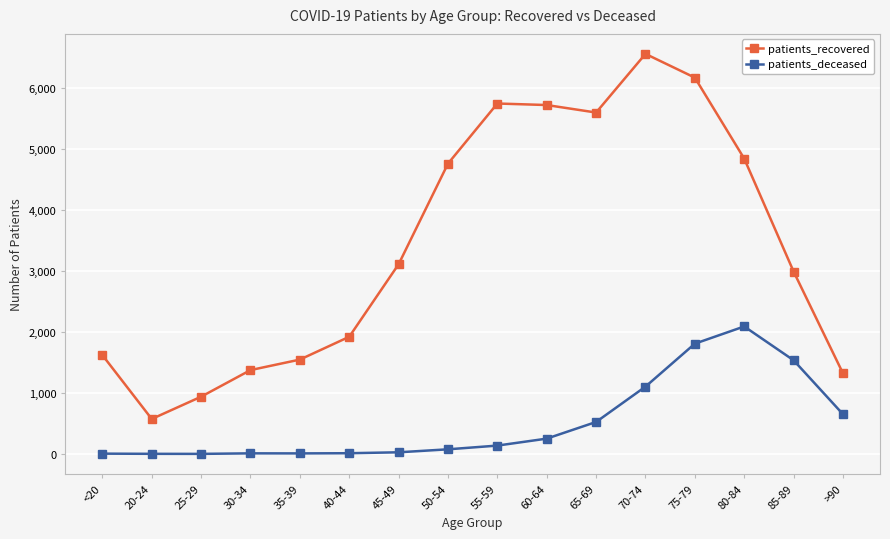

How many data points in patients_recovered are less than 3109?

8